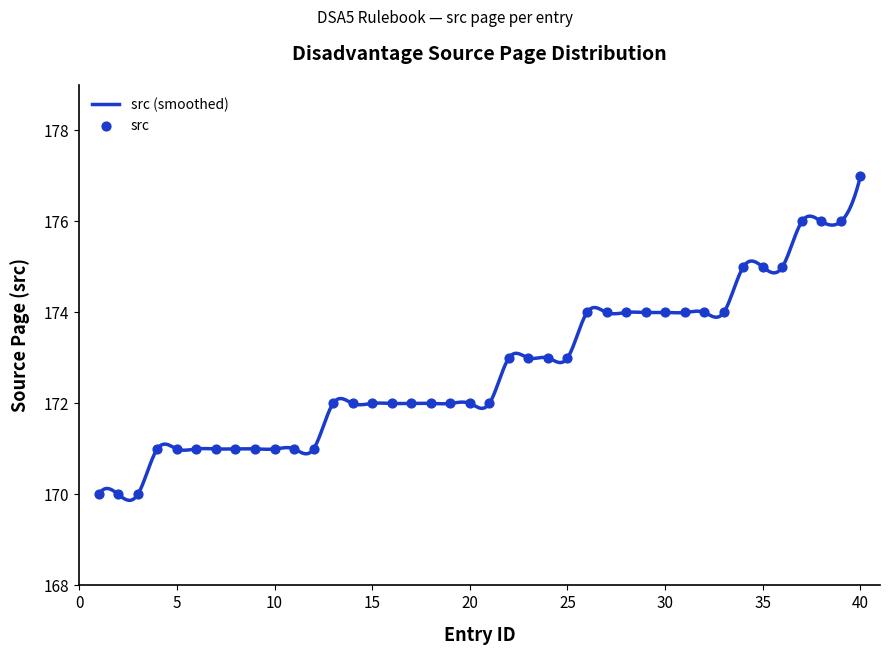

Which has a higher value, 35 or 28?

35